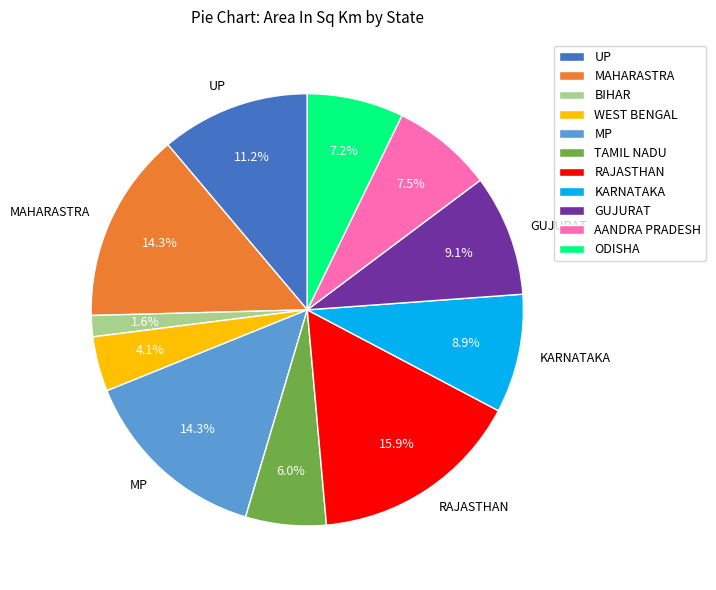

To the nearest percent, what is the difference between the largest and smallest slice percentages?

14%